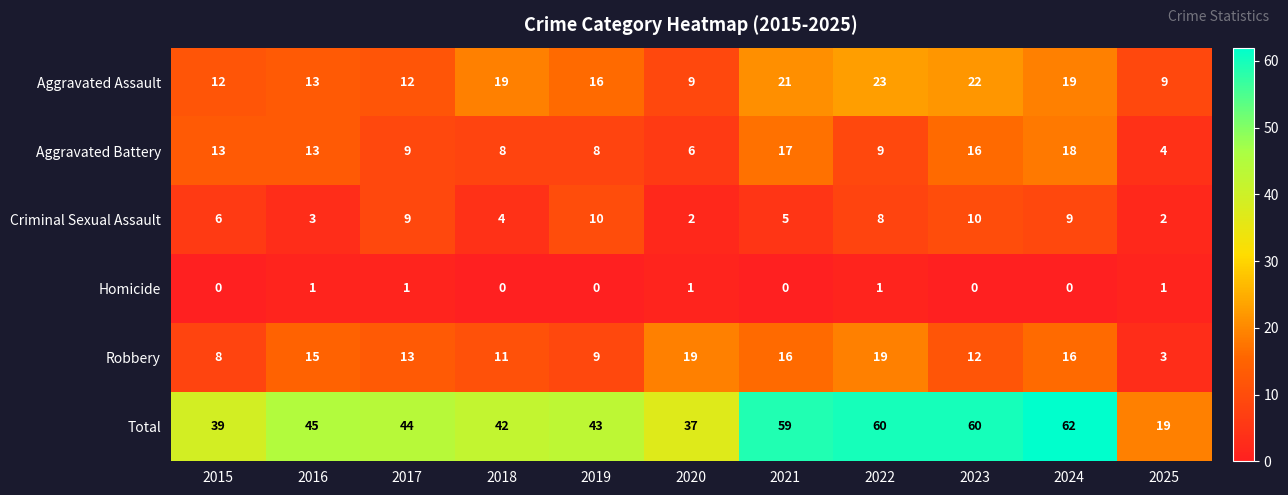

At which category is the sum across all series the highest?

2024